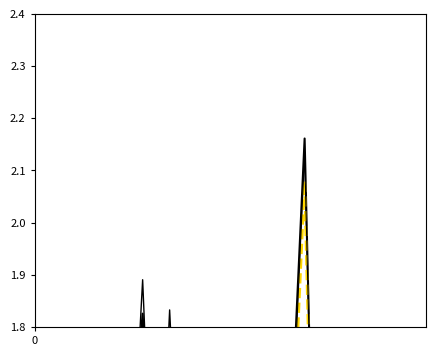

The S+H- (Control) series shows 2.1 at 13. True or false?

False